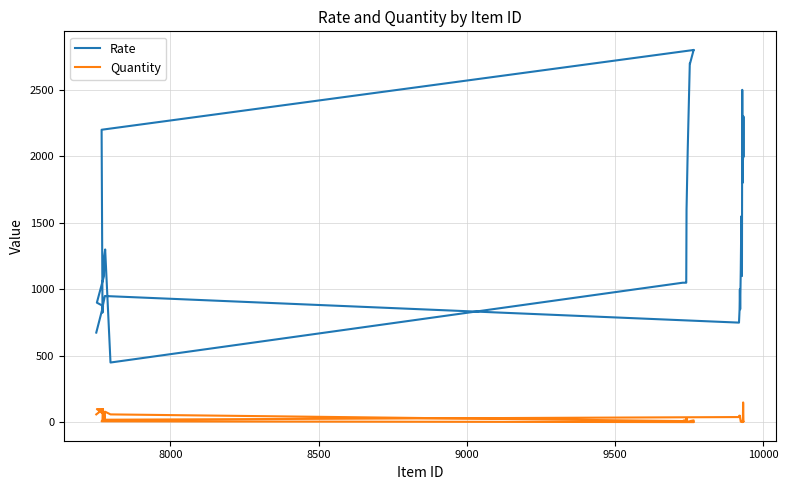

True or false: Quantity has more than 1 interior local peaks.

True